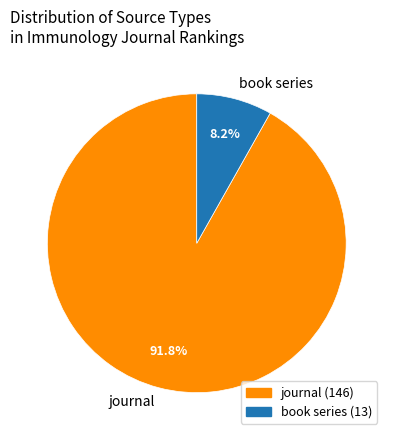

Is book series the majority of the pie?

No